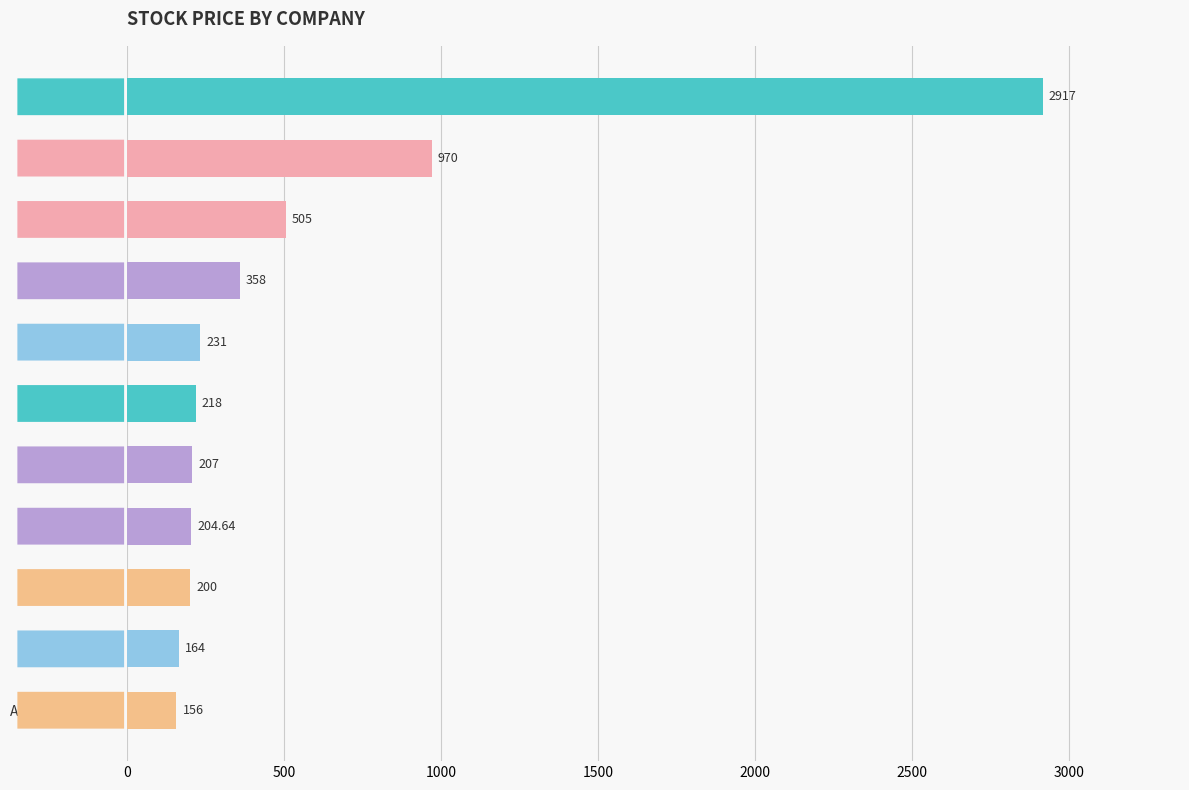

What is the greatest value displayed?

2917.0